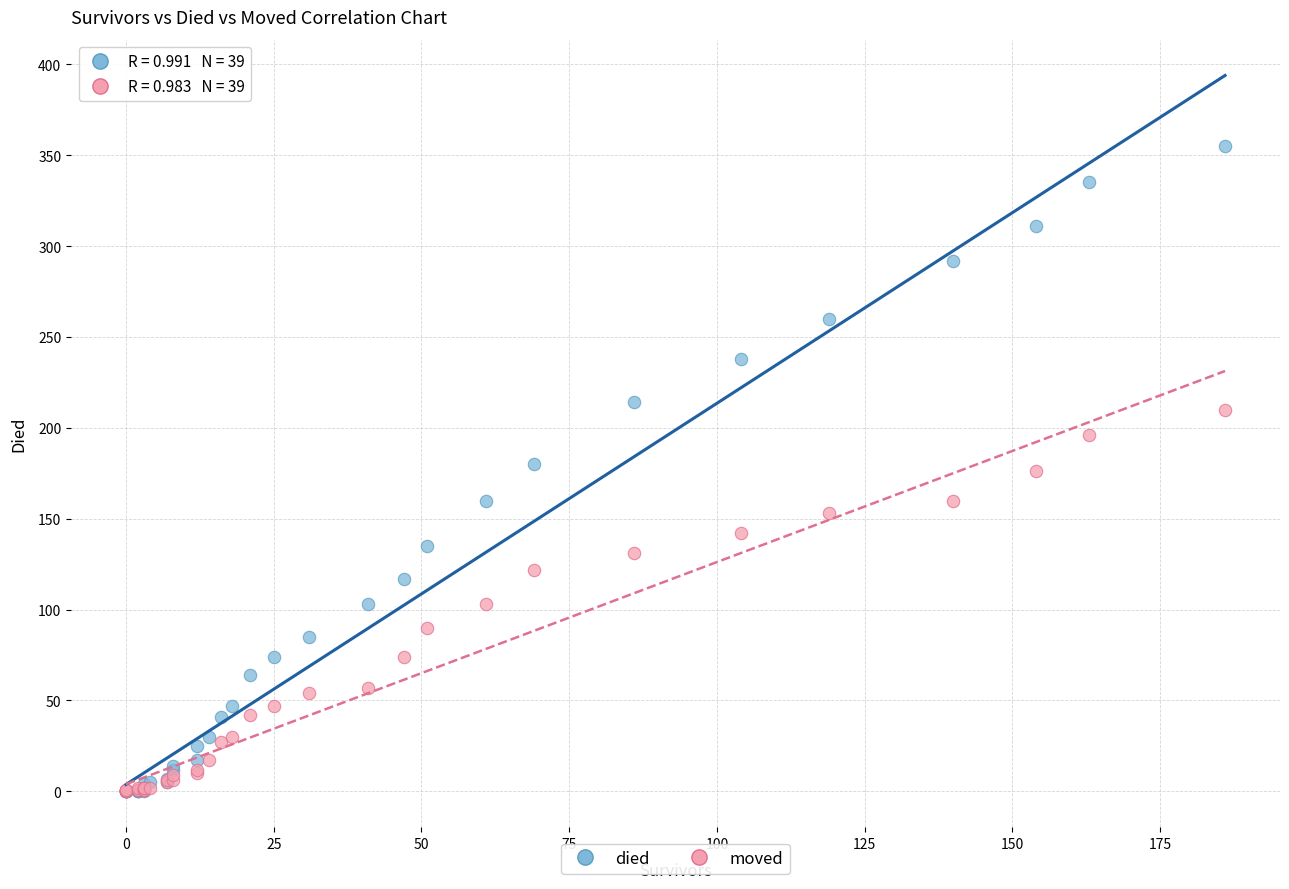

What are all the series names shown in the legend?

died, moved